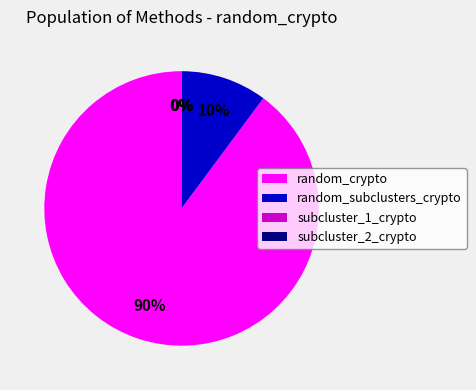

Which slice is the largest?

random_crypto